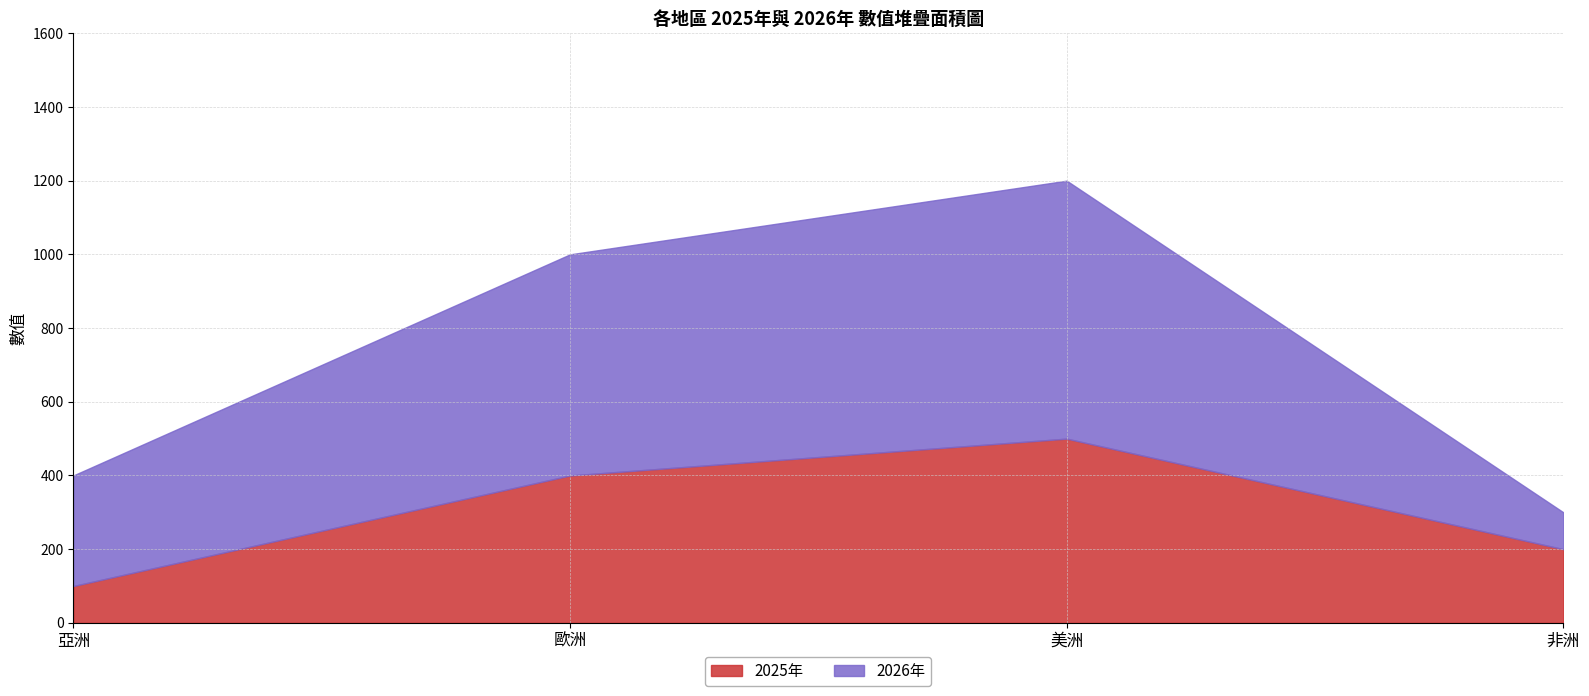

What is the approximate value of 2026年 at 非洲?

100